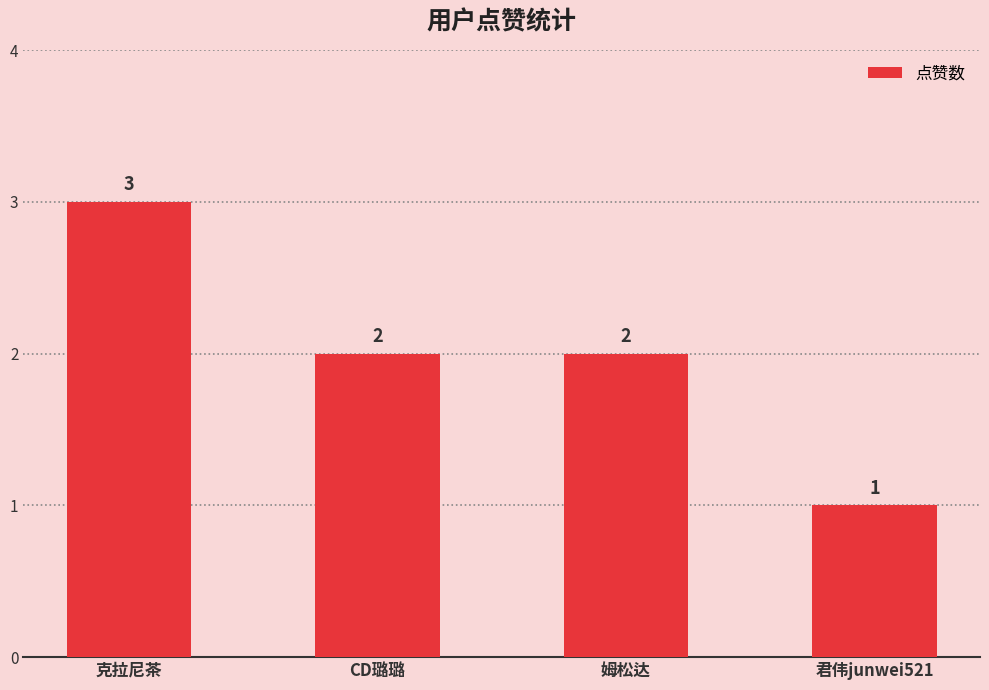

How many categories are shown in the chart?

4